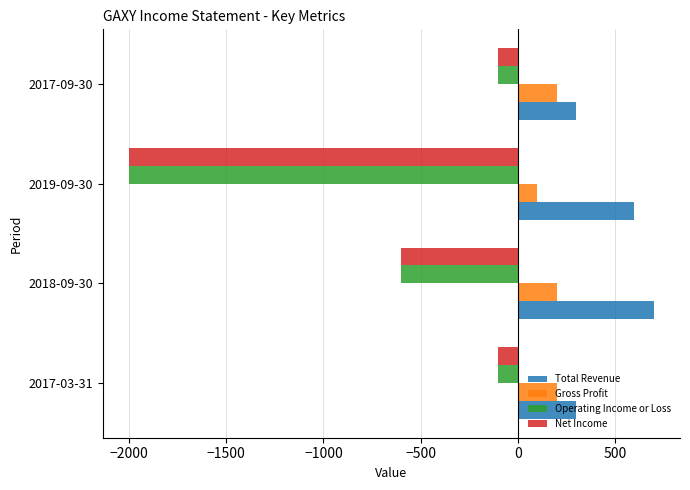

Which label corresponds to the largest value in the chart?

2018-09-30